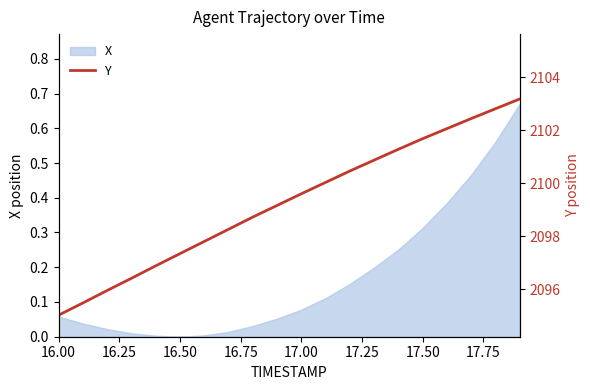

What is the value of the 10th point from the left?

2099.2